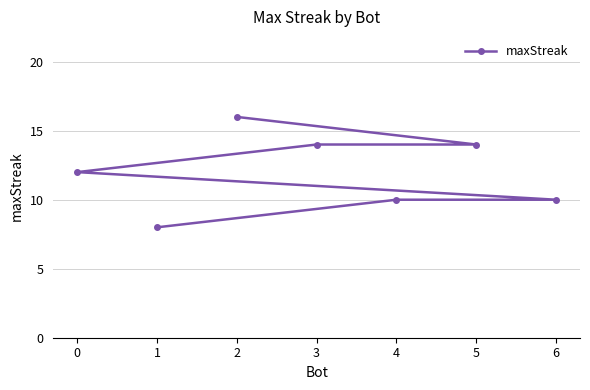

What is the ratio of the value at 0 to the value at 1?

1.5